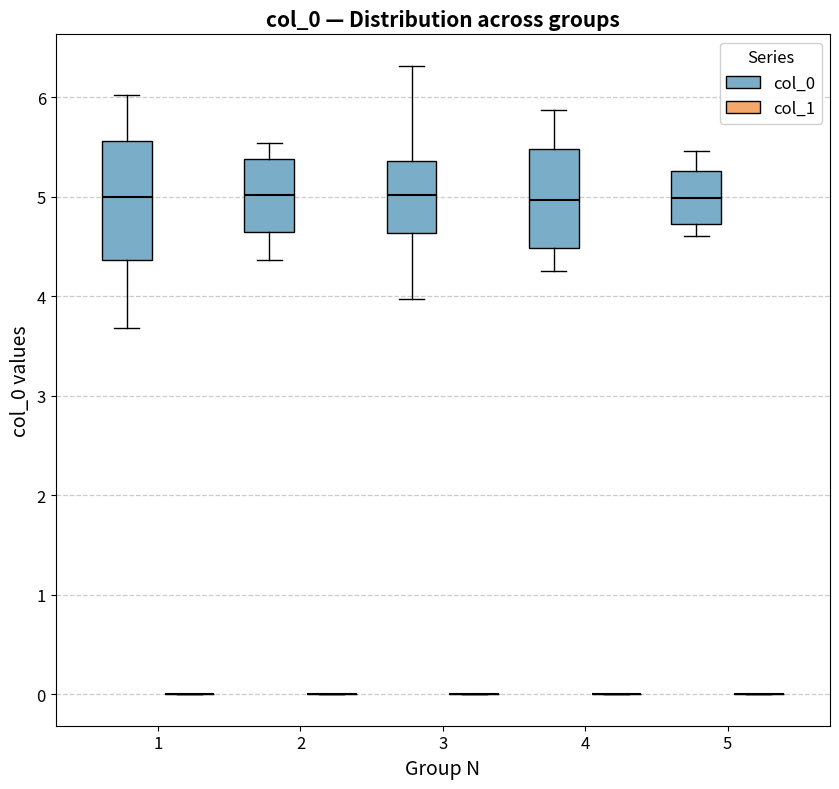

Reading left to right, read every box against the y-axis: the position of its median line, the range the box covers, and the ends of its whiskers. The values are not printed on the chart, so give them approximately, as read against the axis.

1 (col_0): median 5.0, box 4.4 to 5.6, whiskers 3.7 to 6.0
1 (col_1): box collapsed to a line at 0.0, whiskers 0.0 to 0.0
2 (col_0): median 5.0, box 4.6 to 5.4, whiskers 4.4 to 5.5
2 (col_1): box collapsed to a line at 0.0, whiskers 0.0 to 0.0
3 (col_0): median 5.0, box 4.6 to 5.4, whiskers 4.0 to 6.3
3 (col_1): box collapsed to a line at 0.0, whiskers 0.0 to 0.0
4 (col_0): median 5.0, box 4.5 to 5.5, whiskers 4.3 to 5.9
4 (col_1): box collapsed to a line at 0.0, whiskers 0.0 to 0.0
5 (col_0): median 5.0, box 4.7 to 5.3, whiskers 4.6 to 5.5
5 (col_1): box collapsed to a line at 0.0, whiskers 0.0 to 0.0